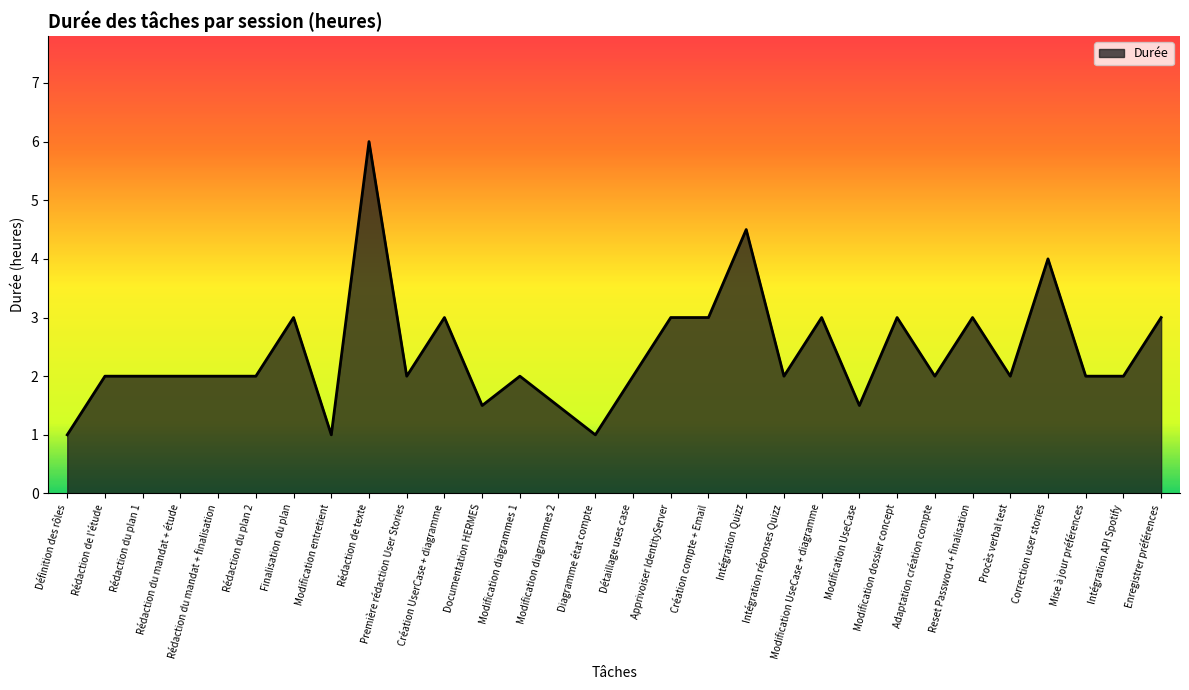

What is the ratio of the value at Intégration réponses Quizz to the value at Modification dossier concept?

0.7